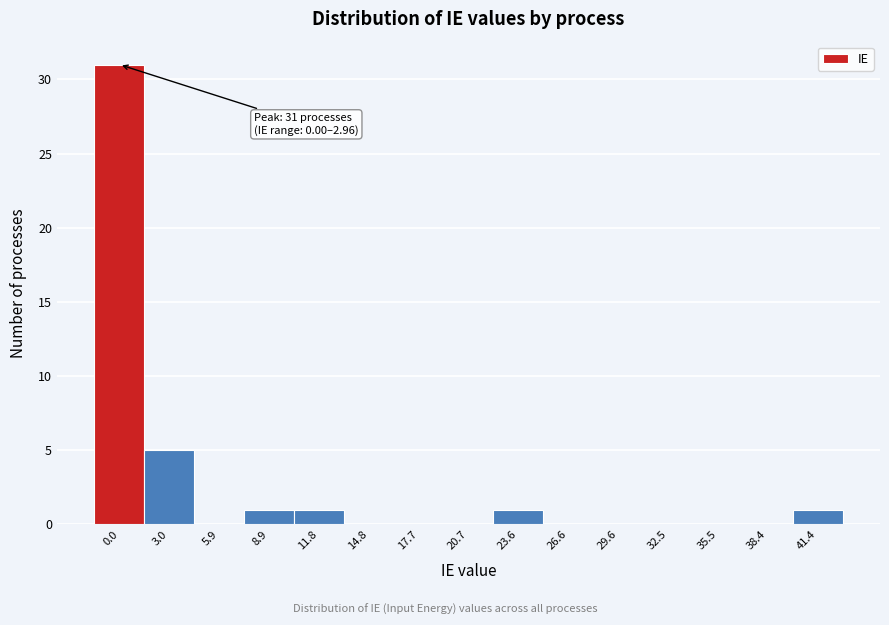

Reading left to right, extract all data points from this chart.

0.0=31	3.0=5	5.9=0	8.9=1	11.8=1	14.8=0	17.7=0	20.7=0	23.6=1	26.6=0	29.6=0	32.5=0	35.5=0	38.4=0	41.4=1